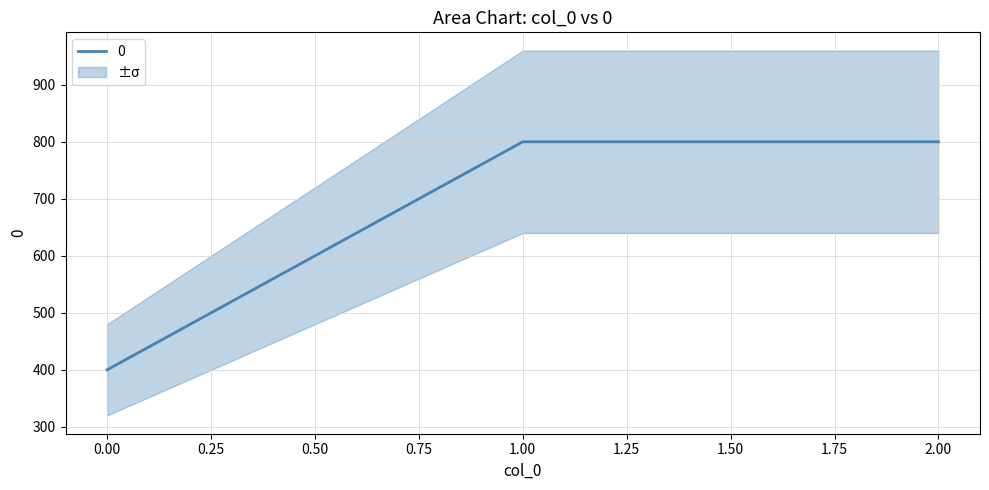

What is the sum of all values?

2000